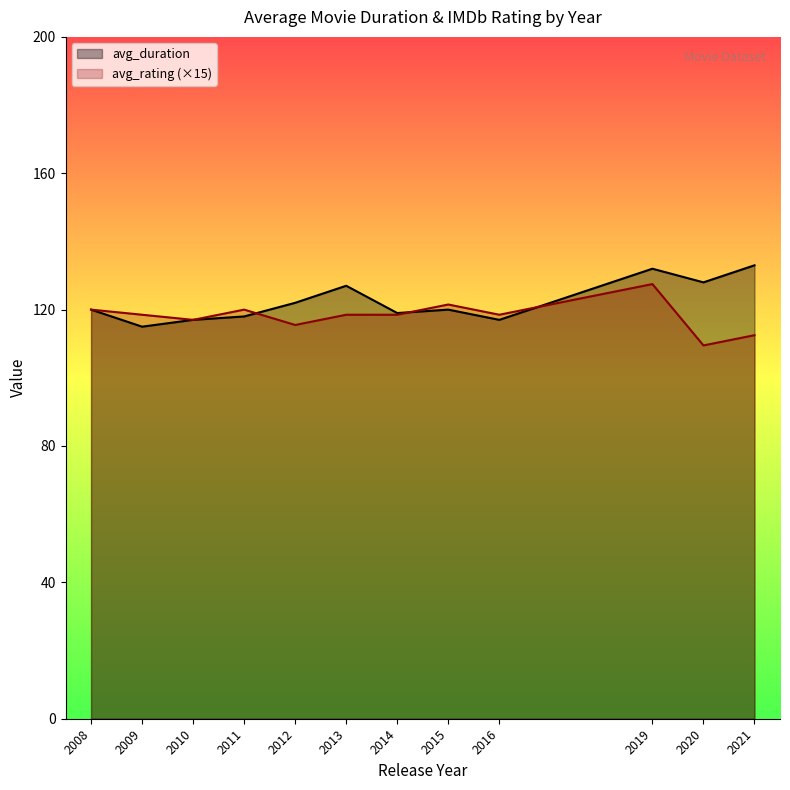

How many data points in avg_duration are less than 120?

5